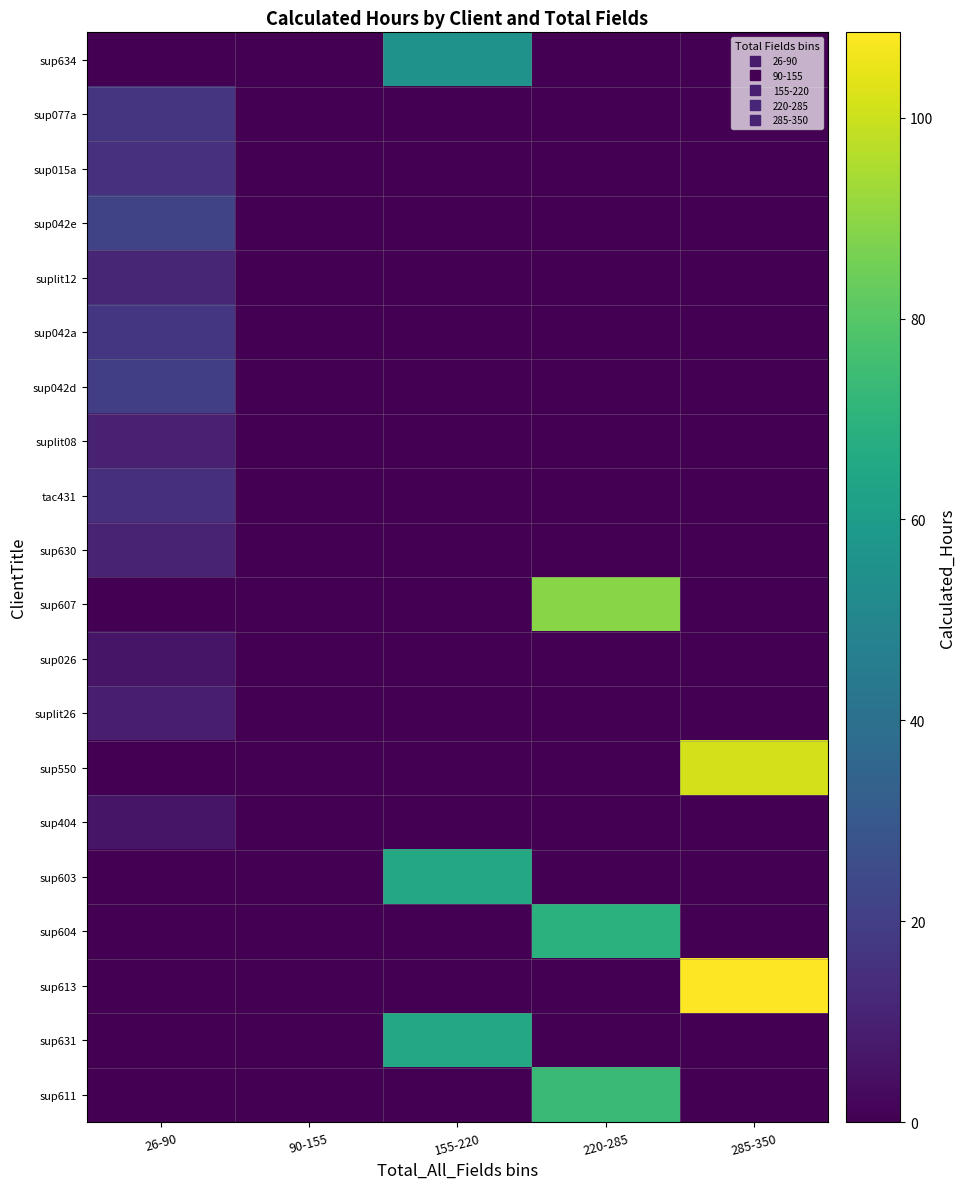

At which category does the chart reach its minimum across all series?

26-90